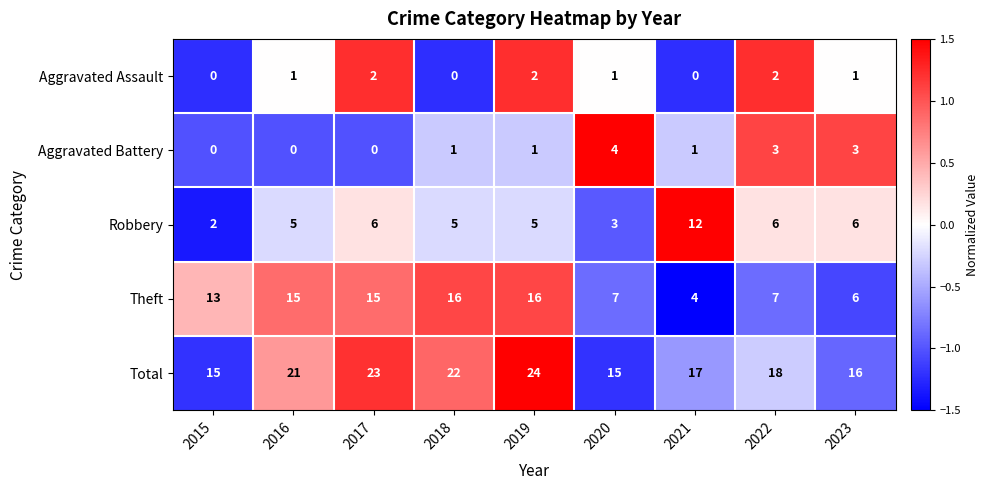

At 2017, list the series in order from smallest to largest.

Aggravated Battery, Aggravated Assault, Robbery, Theft, Total